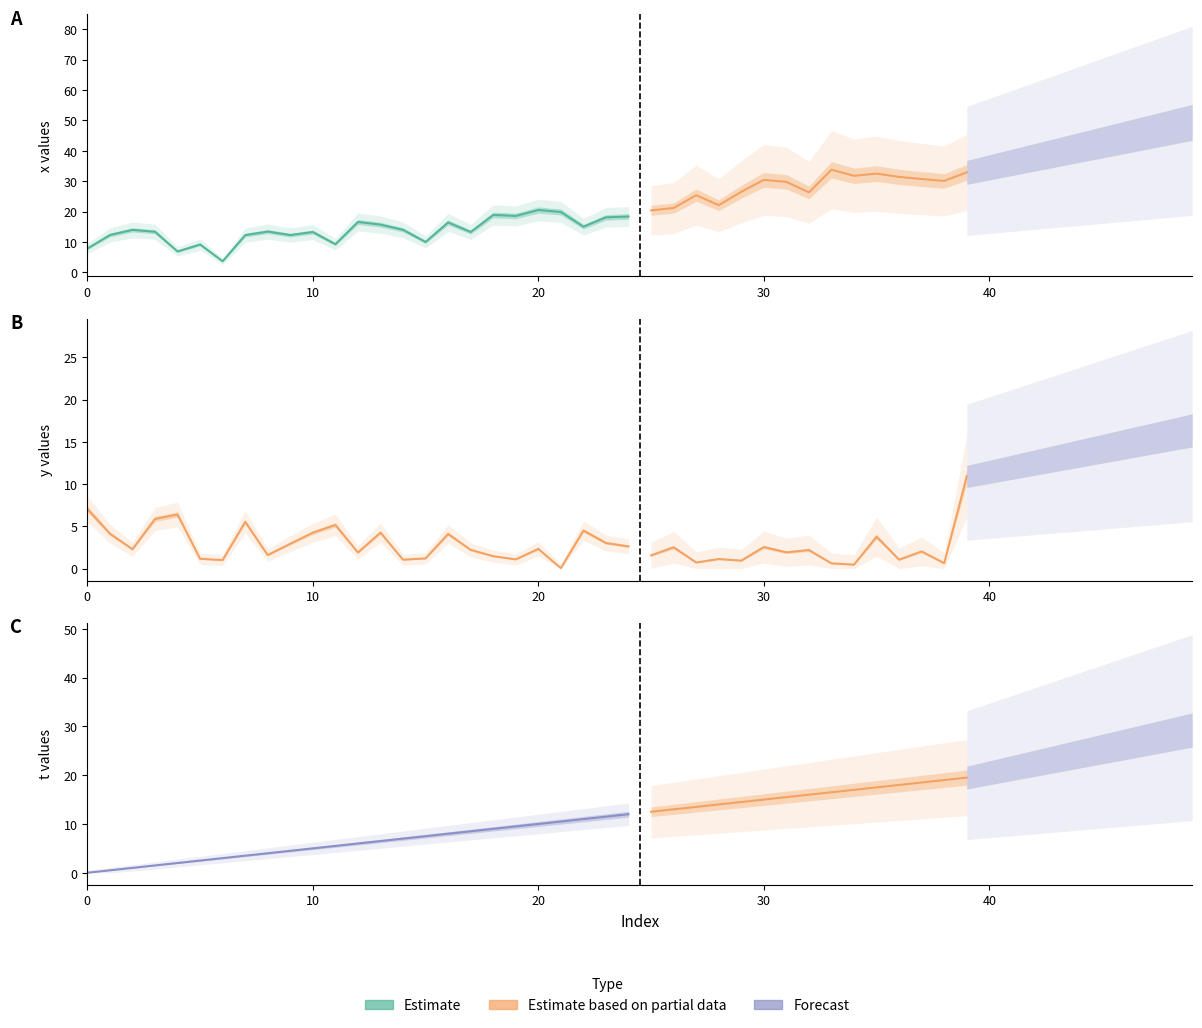

Which series has the largest total across all categories?

x